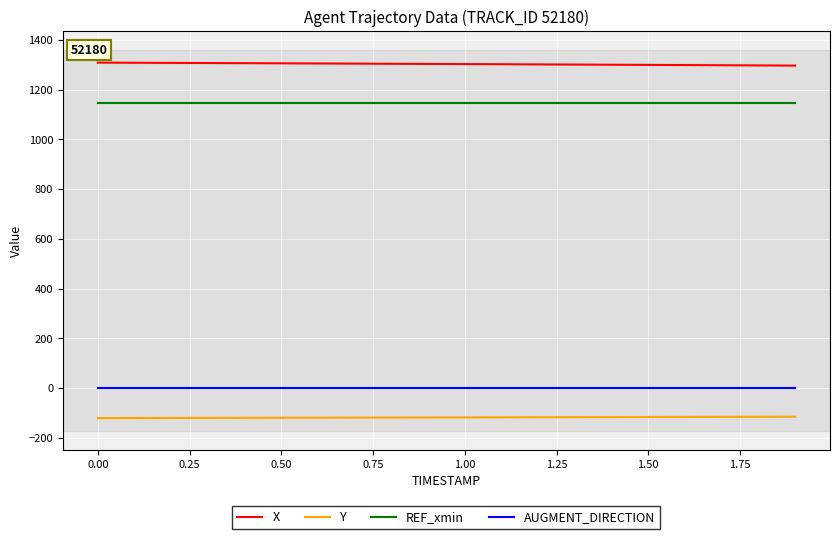

True or false: REF_xmin and AUGMENT_DIRECTION intersect in this chart.

False